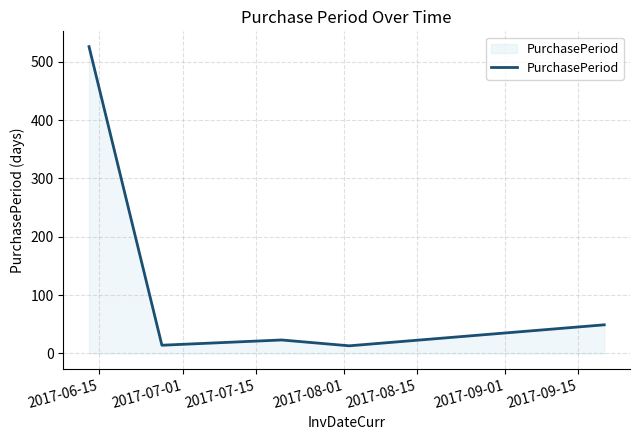

What is the maximum value shown in the chart?

526